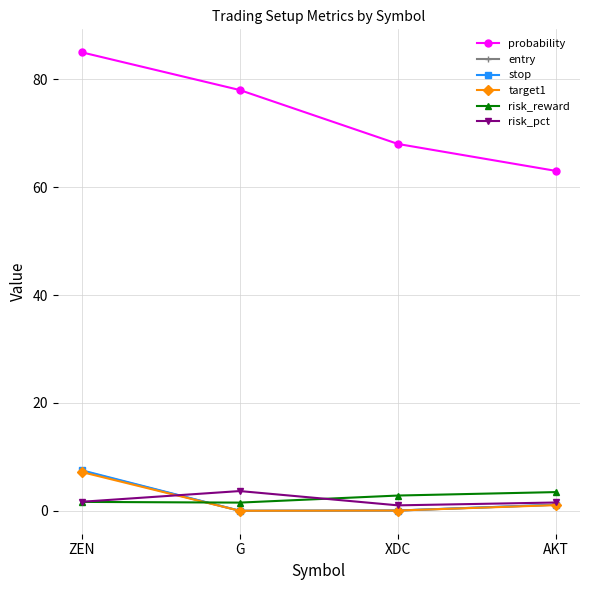

True or false: target1 and risk_pct intersect in this chart.

True